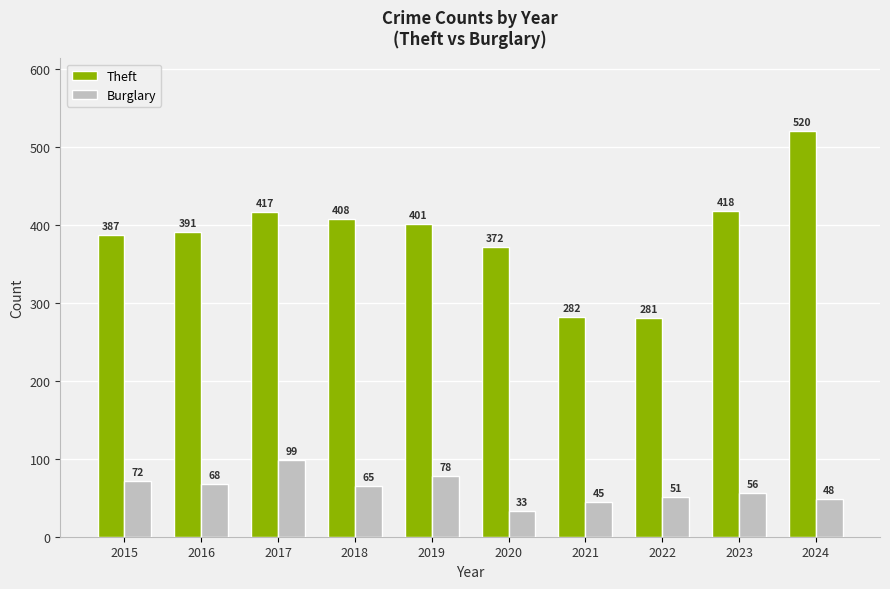

Read the Theft value at 2017.

417